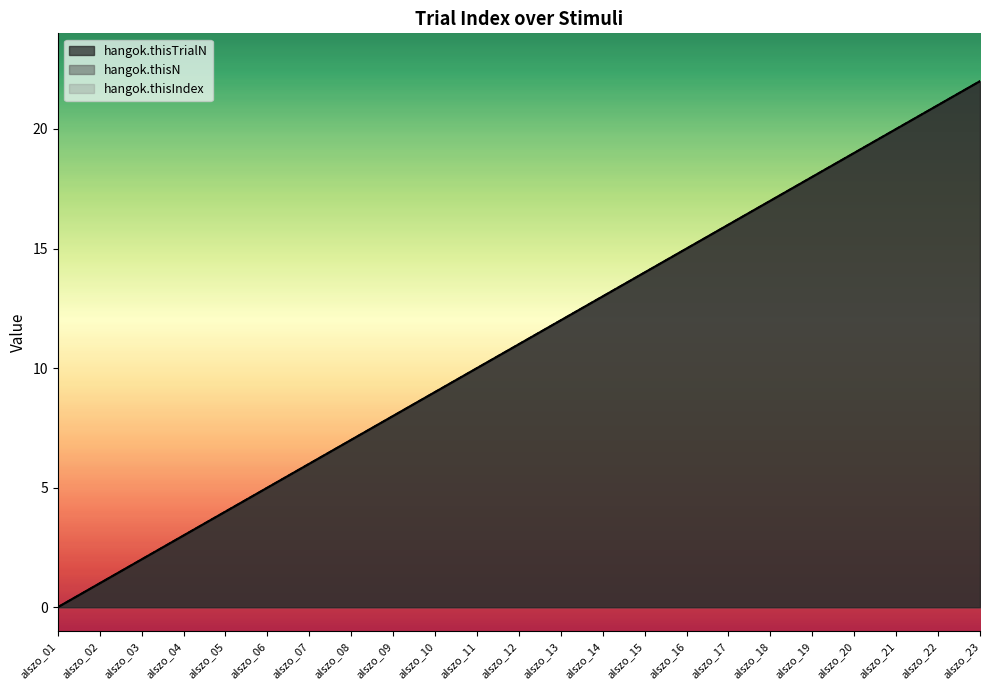

Where is hangok.thisN nearest to the value 11?

alszo_12